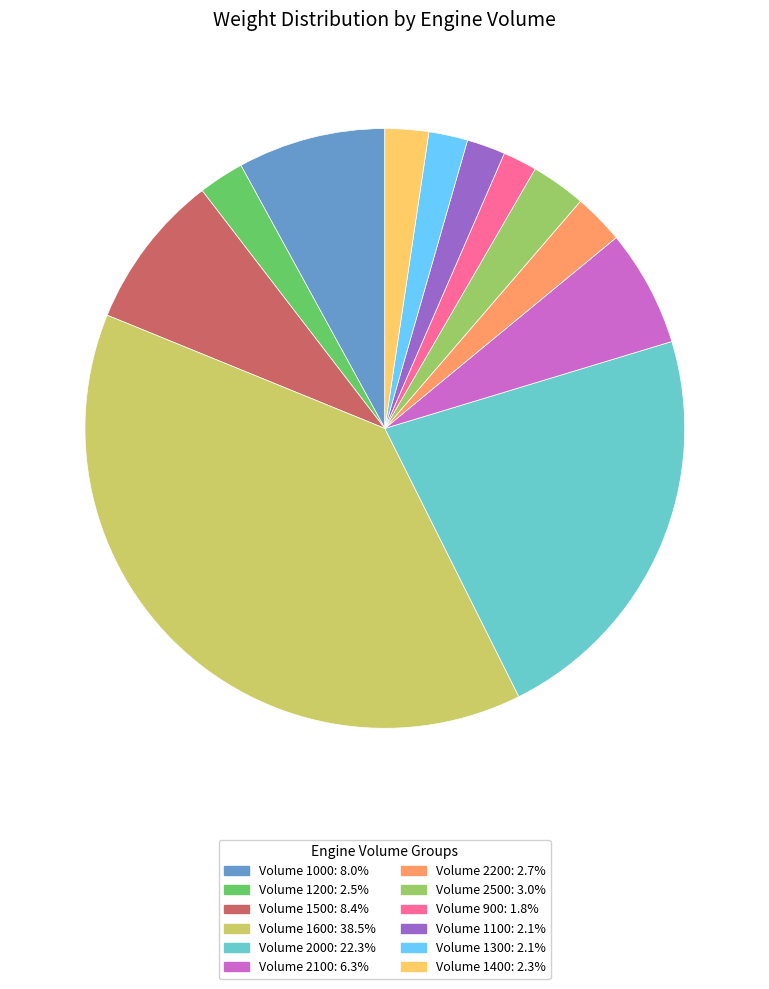

How many slices are in this pie chart?

12